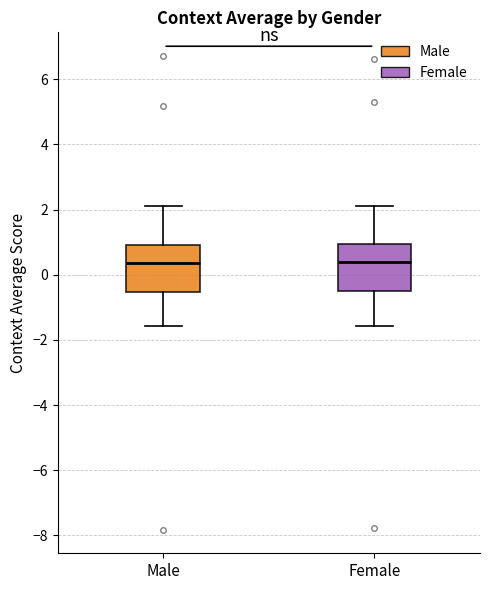

Reading left to right, transcribe this box plot: for each box, give where its median line is, the range the box spans, and where its two whiskers end, as read against the y-axis. The values are not printed on the chart, so give them approximately, as read against the axis.

Male: median 0.4, box -0.6 to 1.0, whiskers -1.6 to 2.0
Female: median 0.4, box -0.4 to 1.0, whiskers -1.6 to 2.2